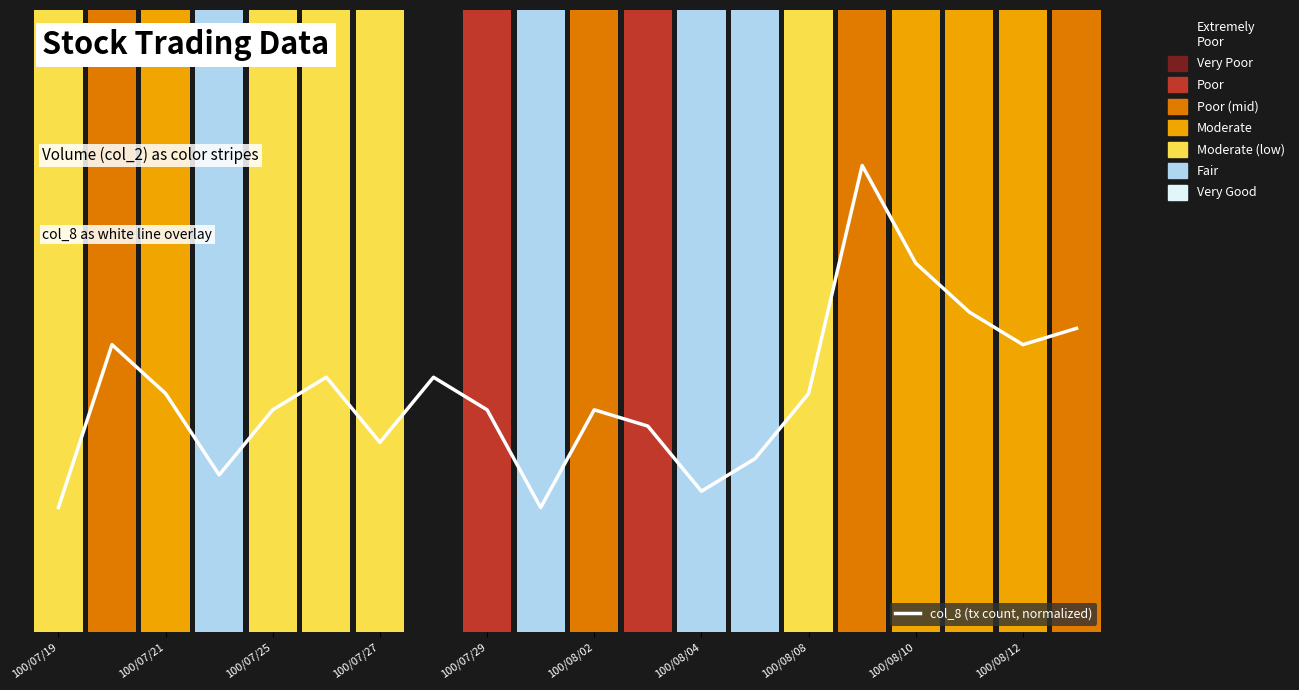

What is the smallest value displayed?

0.2